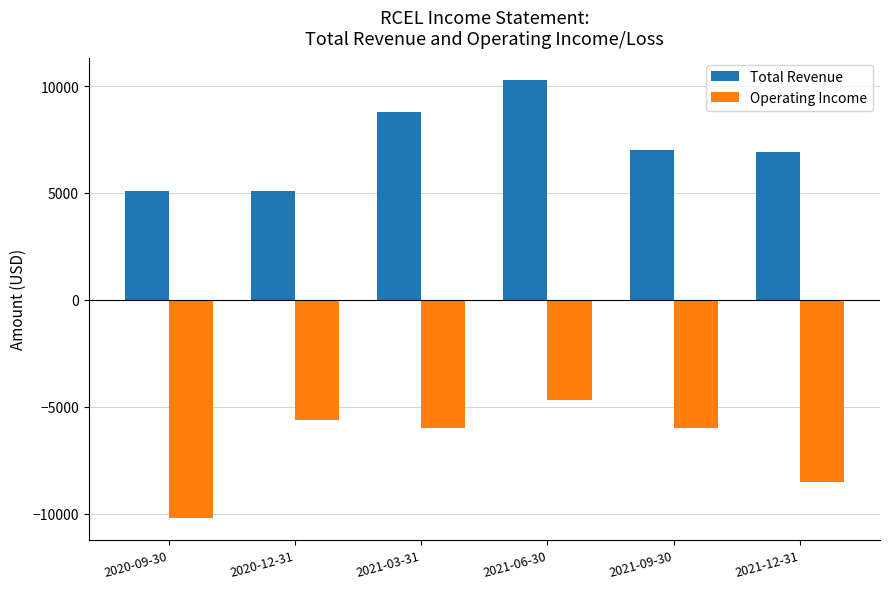

List the series in order of their overall mean, lowest first.

Operating Income, Total Revenue